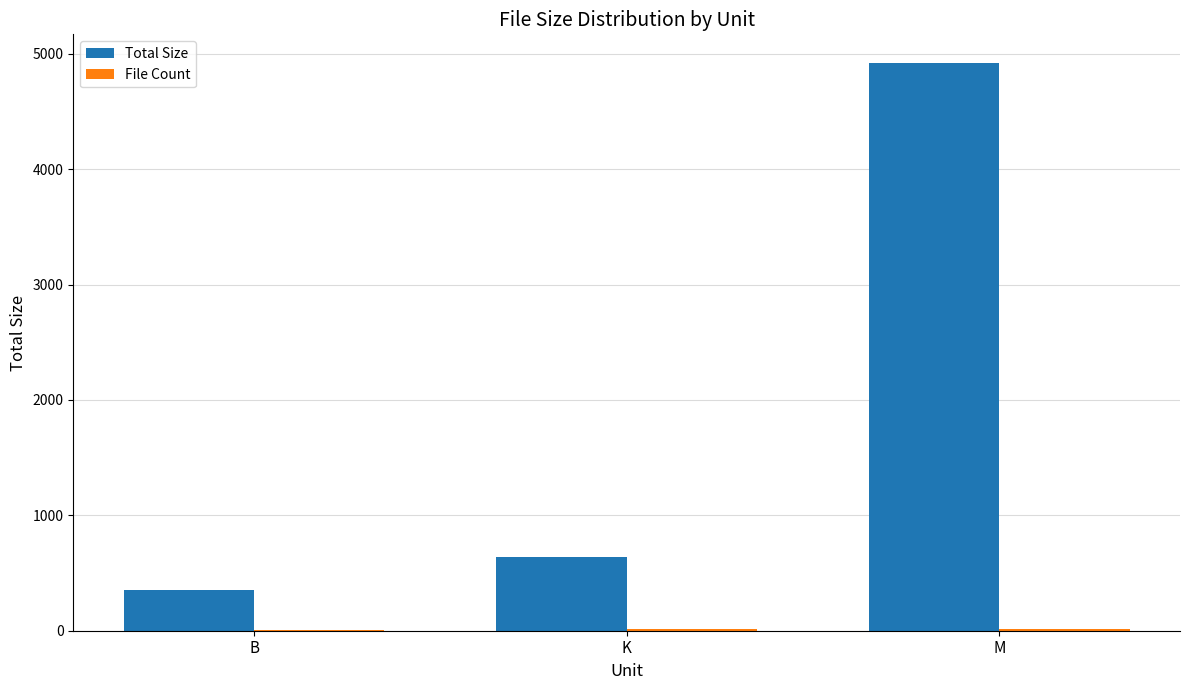

The Total Size series shows 1065.0 at K. True or false?

False